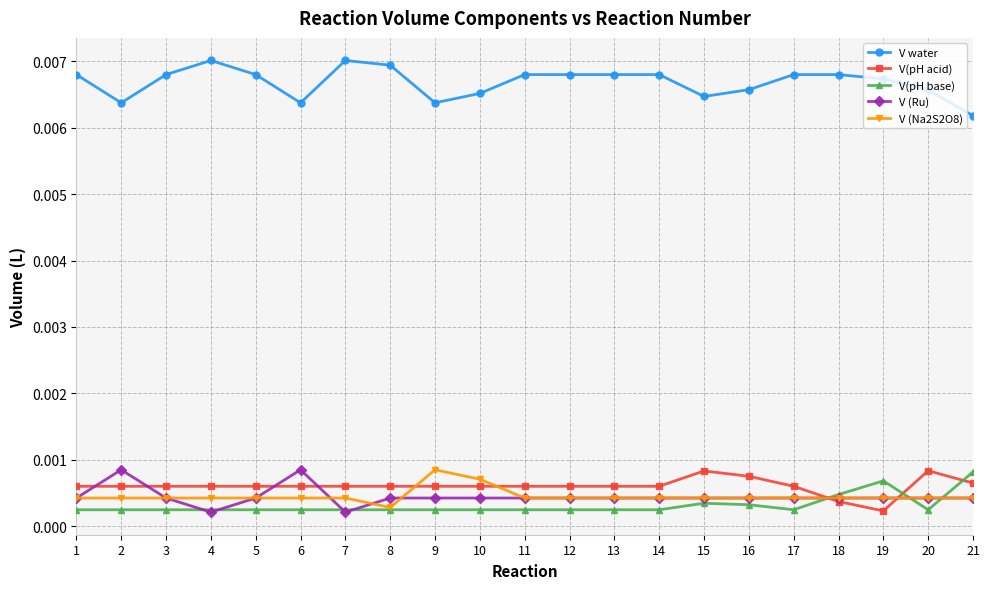

Where is V water nearest to the value 0?

21